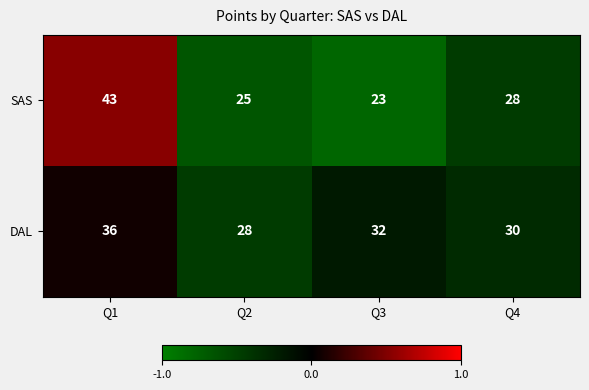

What is the difference between the maximum and minimum values in the DAL series?

8